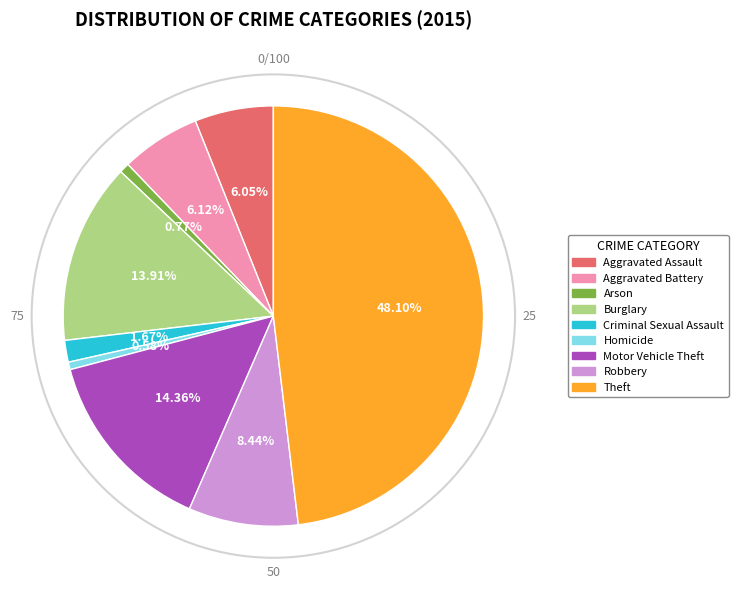

Count the number of slices in the pie.

9